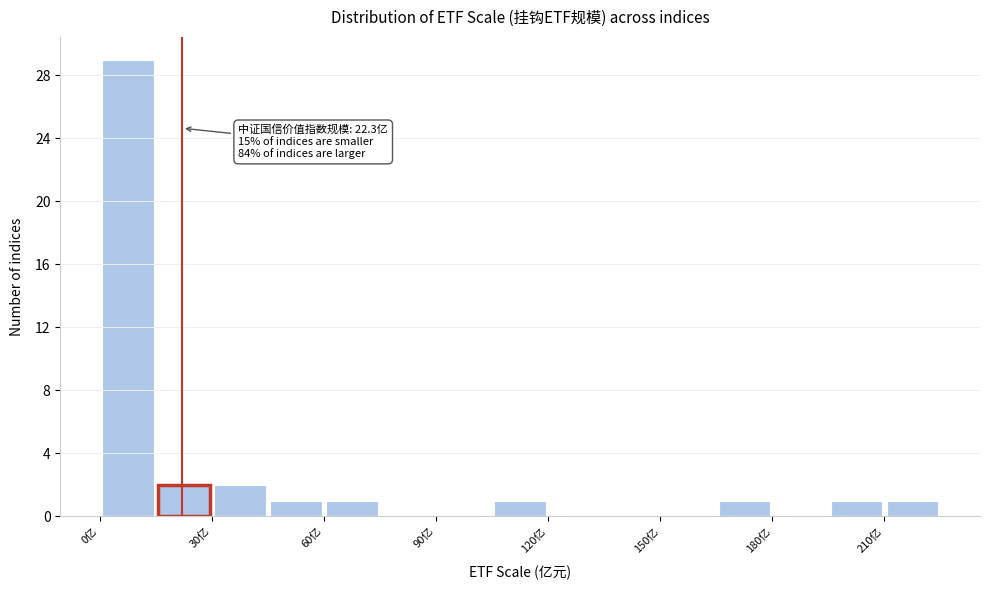

Read against the x-axis, roughly where is the centre of the tallest bar?

10